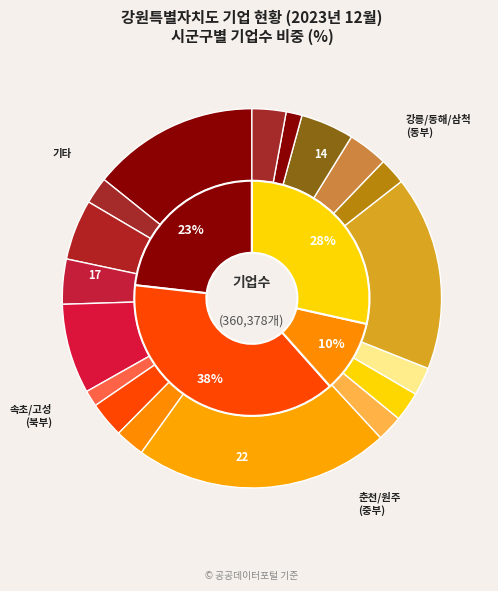

Which slice is the largest?

원주시